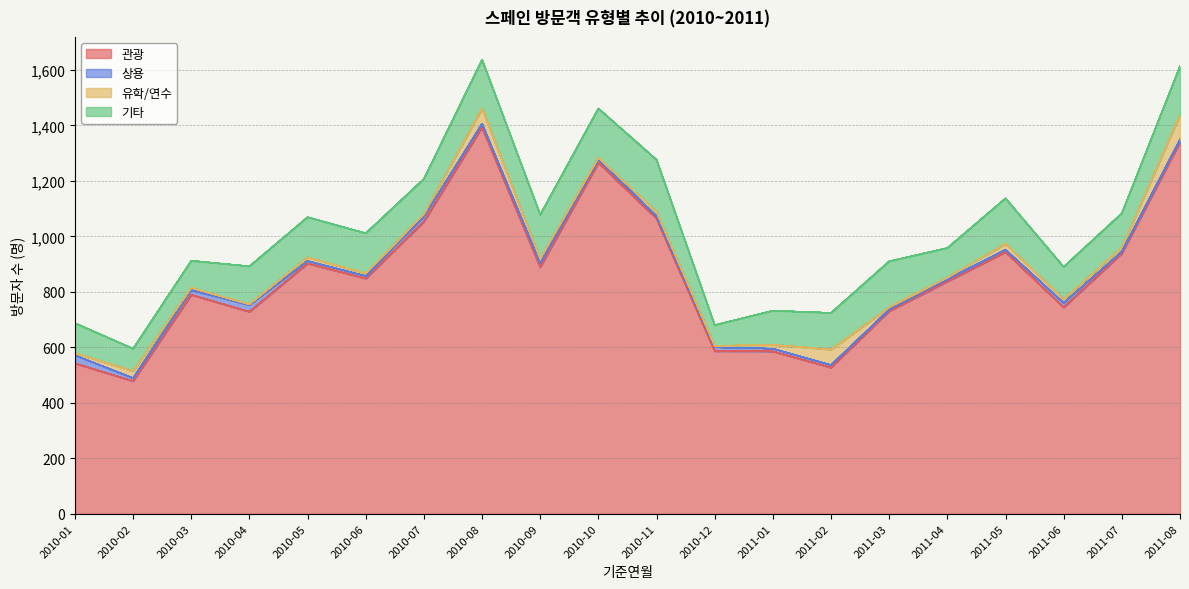

Does the chart have visible grid lines?

Yes